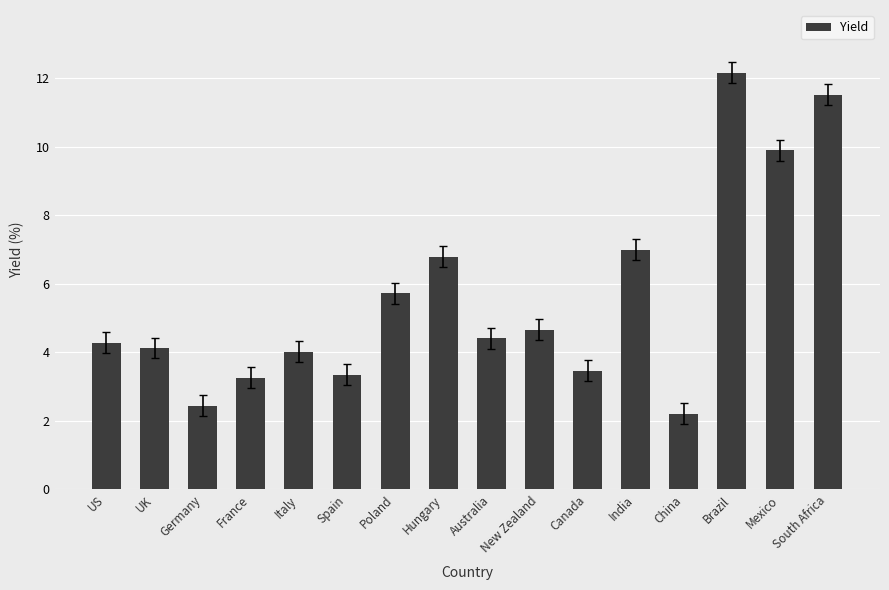

Read the value at Brazil.

12.2